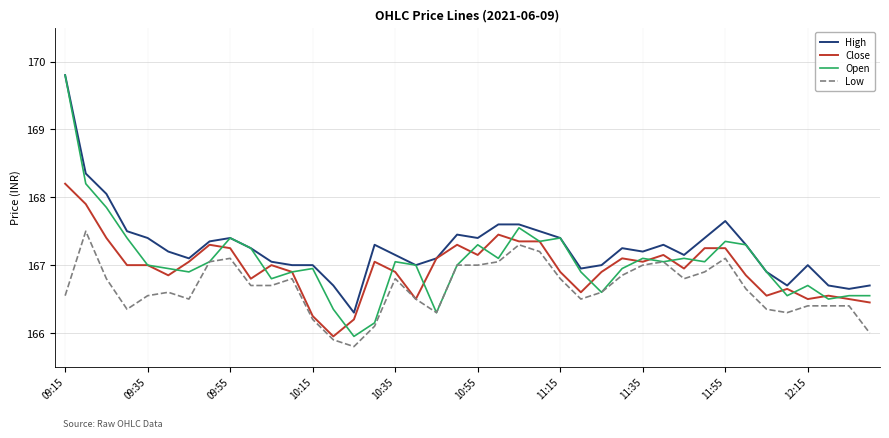

True or false: High and Low intersect in this chart.

False